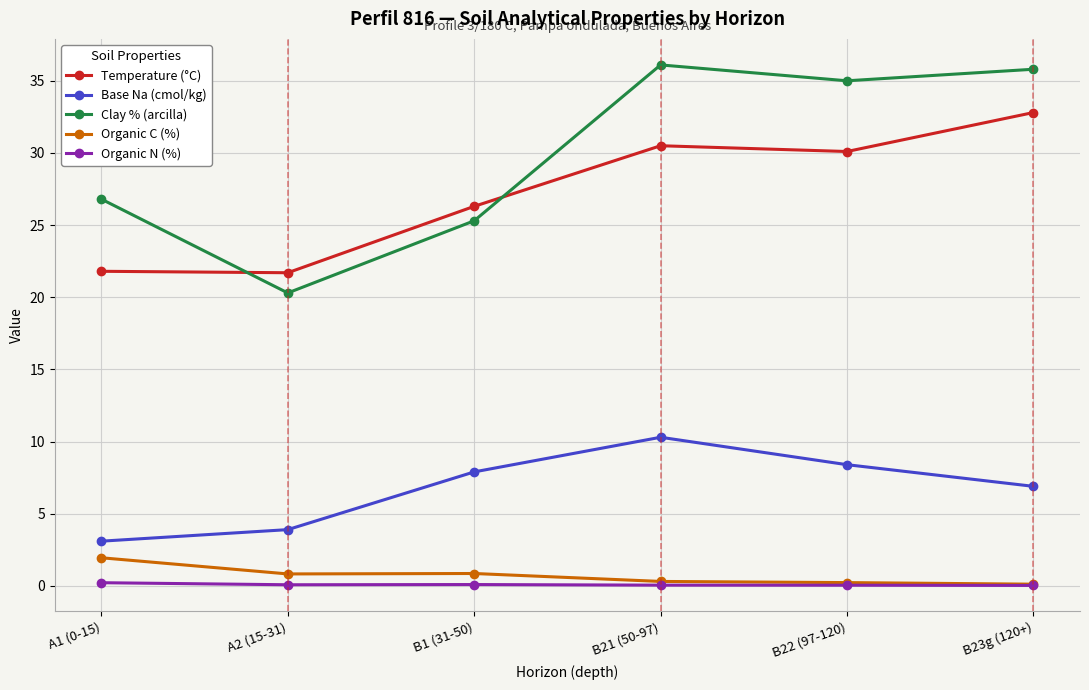

What is the highest value of the Temperature (°C) series?

32.8